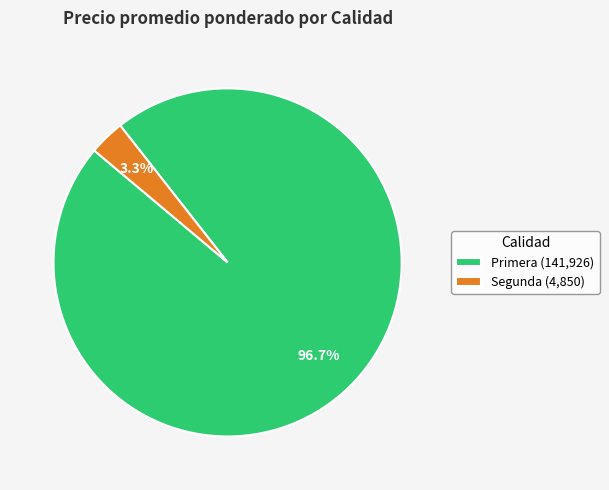

Is there any slice that represents more than half of the pie?

Yes